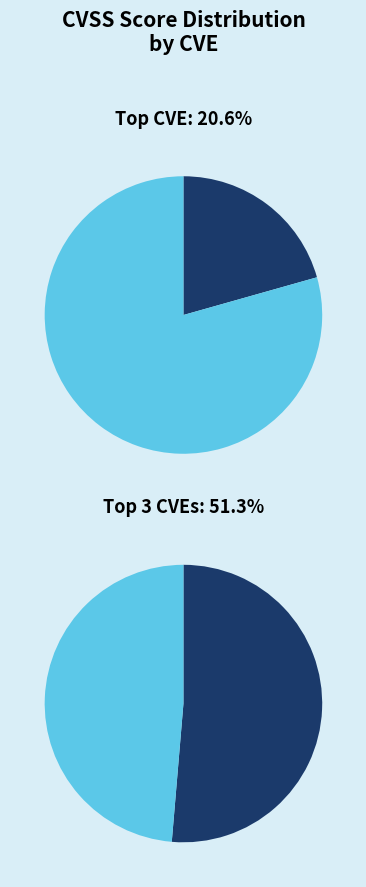

Does CVE-2015-0253 represent more than half of the total?

No